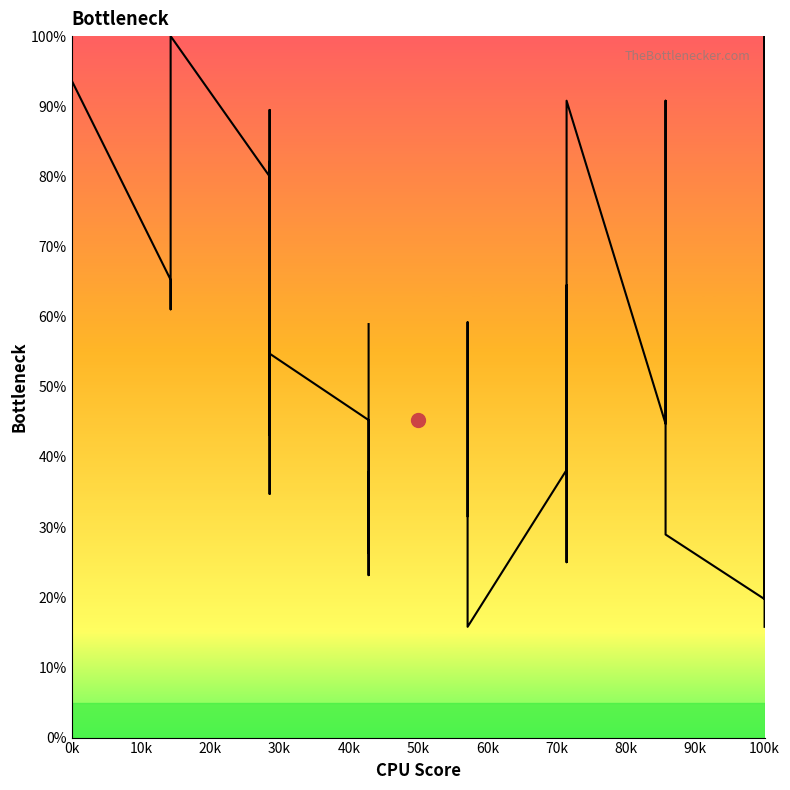

The value of Increasing bottleneck at 20k is 9.4. True or false?

False